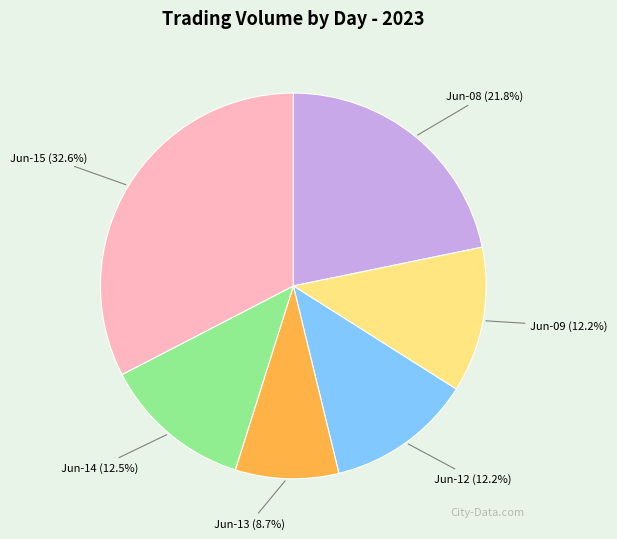

Is there any slice that represents more than half of the pie?

No